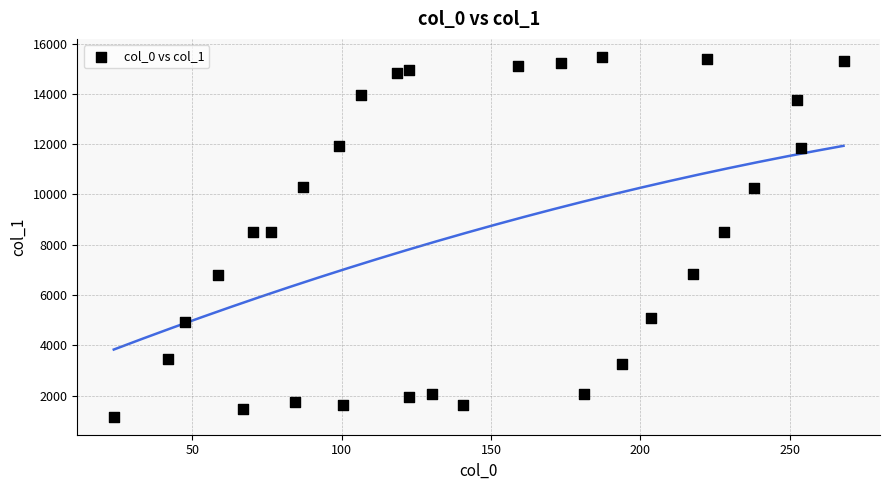

Count the number of points in this scatter plot.

30